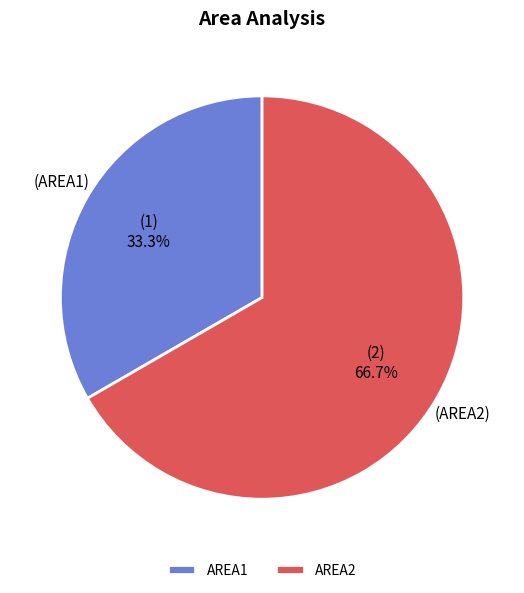

Rank the categories by value from highest to lowest.

AREA2, AREA1